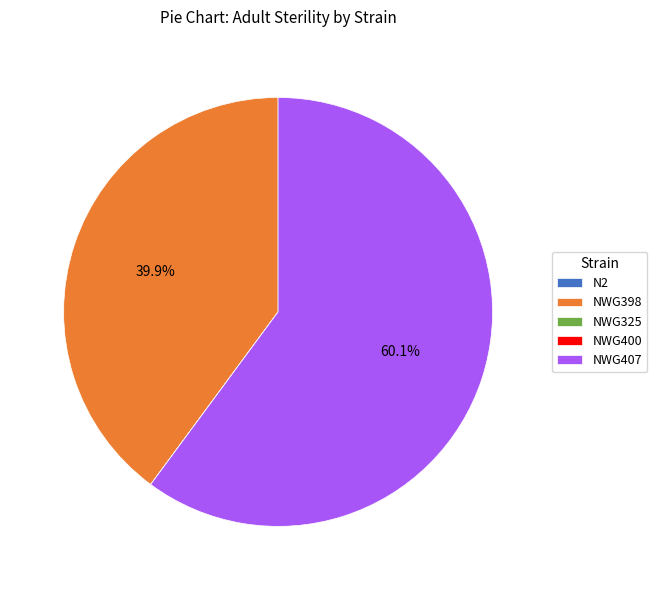

What portion of the pie excludes NWG407?

39.9%